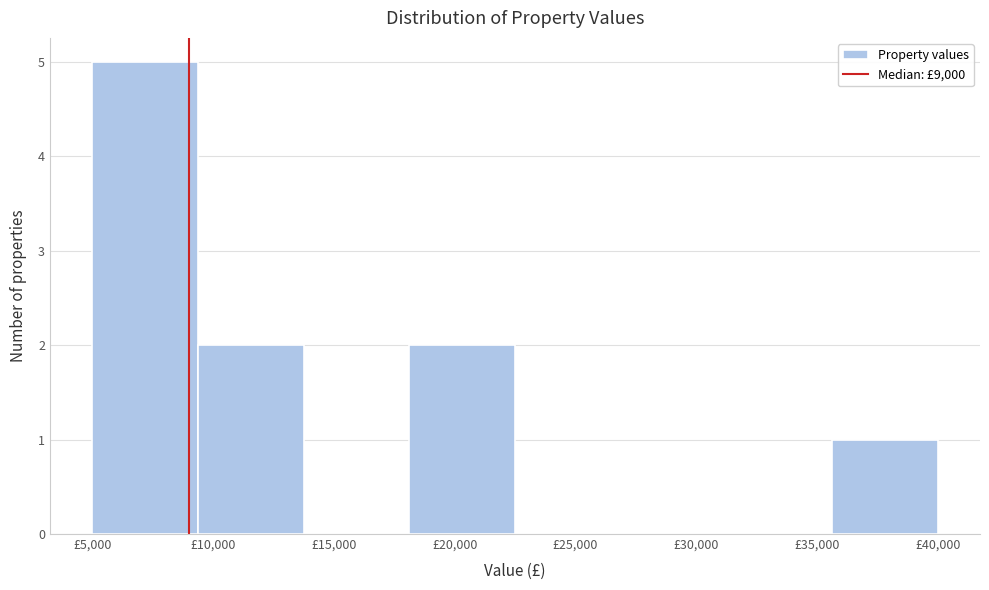

Reading left to right, list every bar in this chart as the range it spans on the x-axis followed by its height. Neither the bar edges nor the heights are printed on the chart, so give them approximately, as read against the axes.

5000 to 9500: 5
9500 to 14000: 2
14000 to 18000: 0
18000 to 22500: 2
22500 to 27000: 0
27000 to 31500: 0
31500 to 35500: 0
35500 to 40000: 1